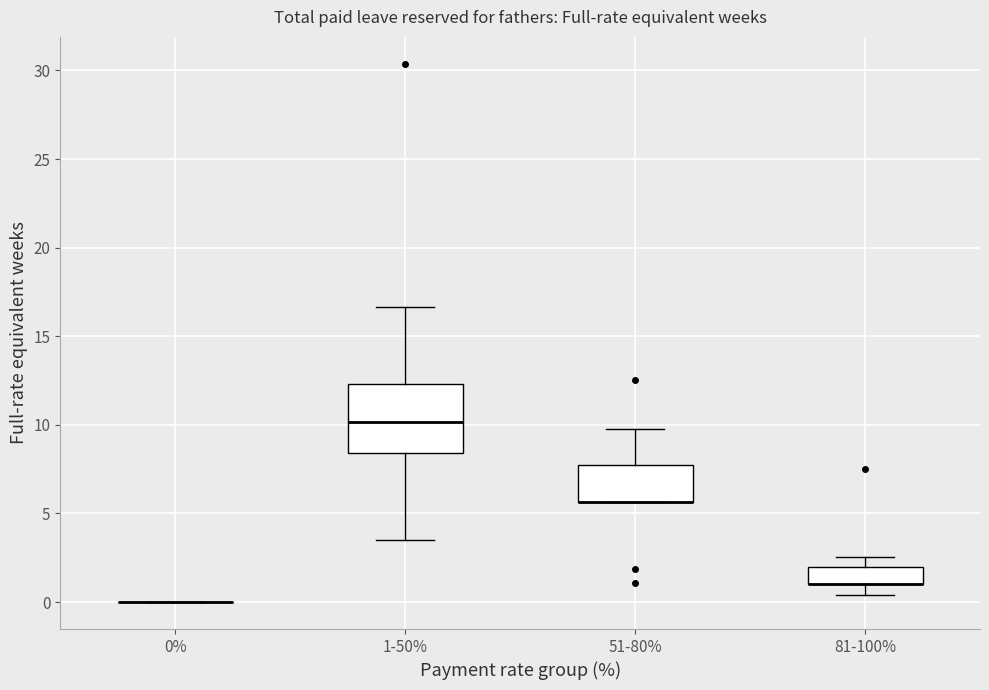

Comparing the boxes themselves (not the whiskers), which one is the tallest?

1-50%